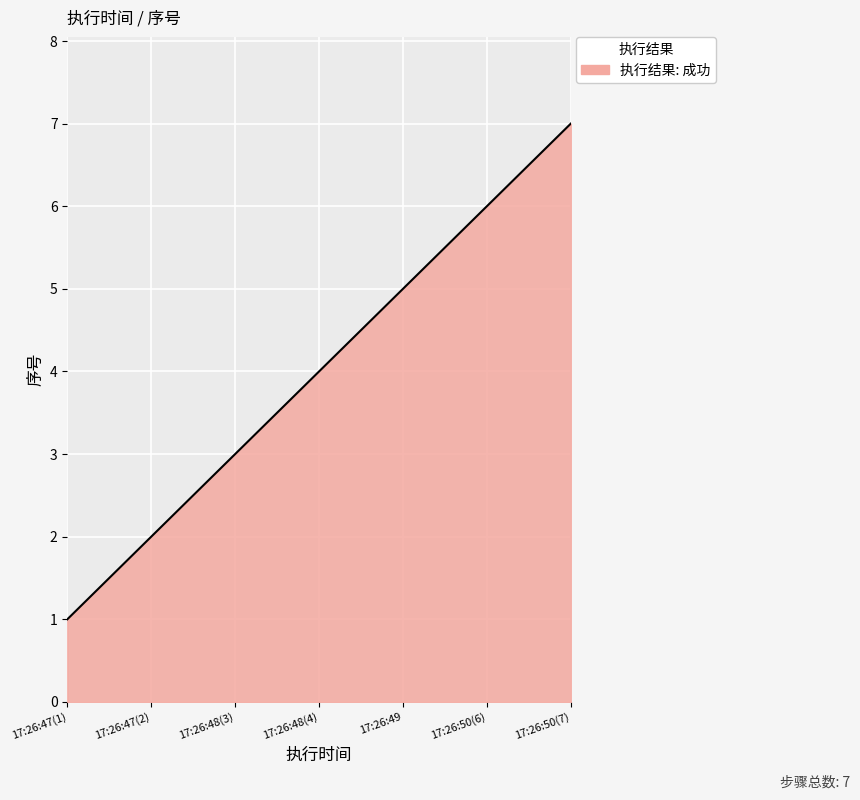

What is the minimum value shown in the chart?

1.0